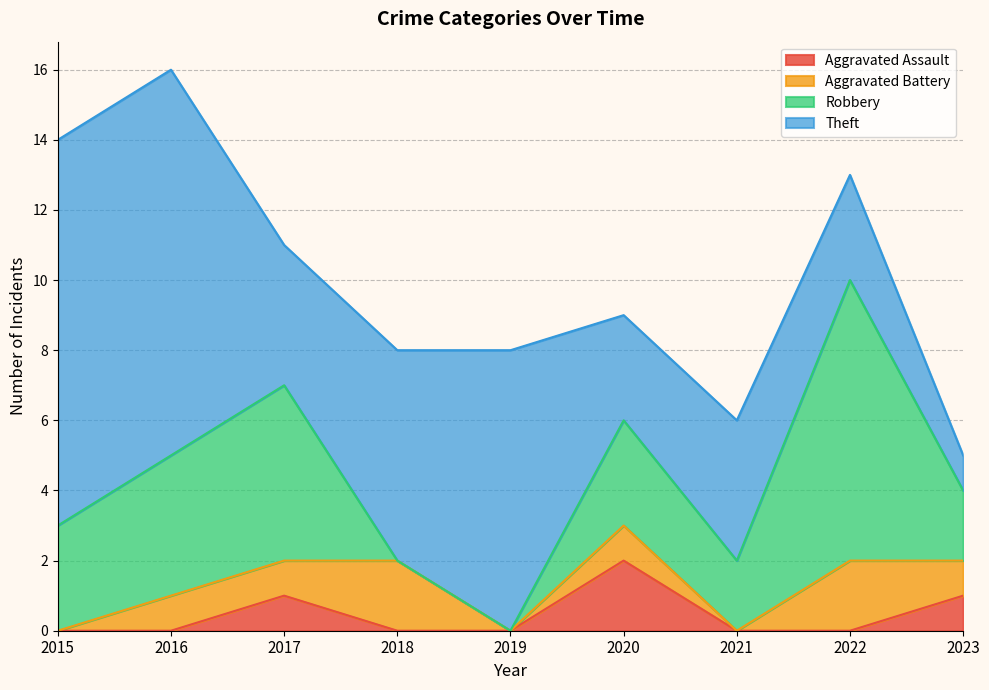

True or false: Robbery and Theft intersect in this chart.

True